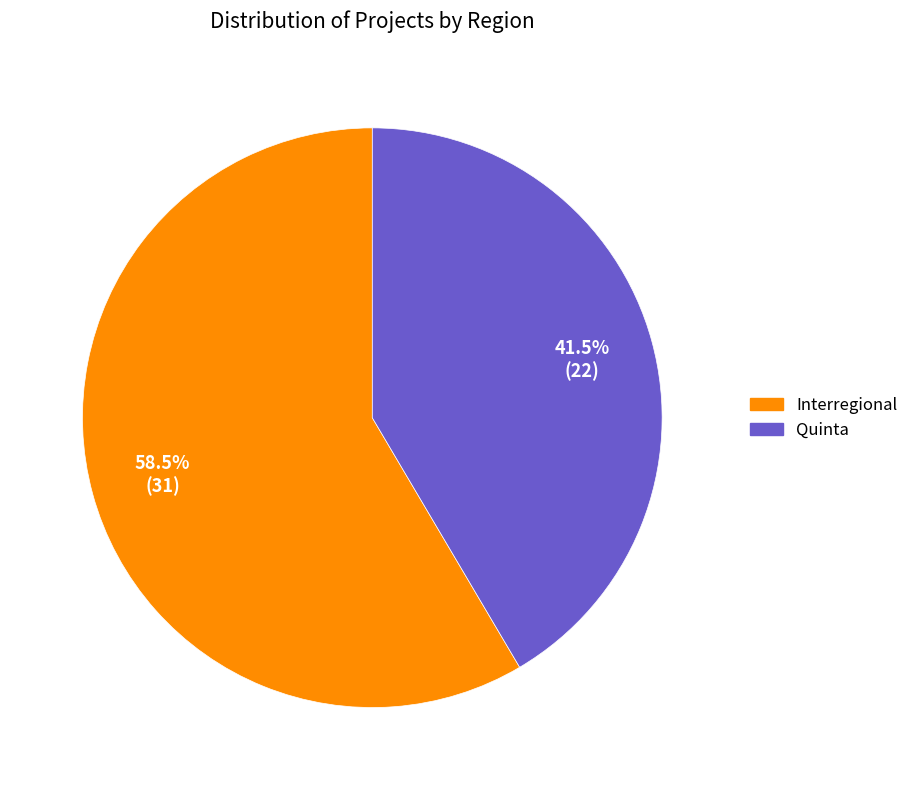

Which category has the biggest portion of the pie?

Interregional